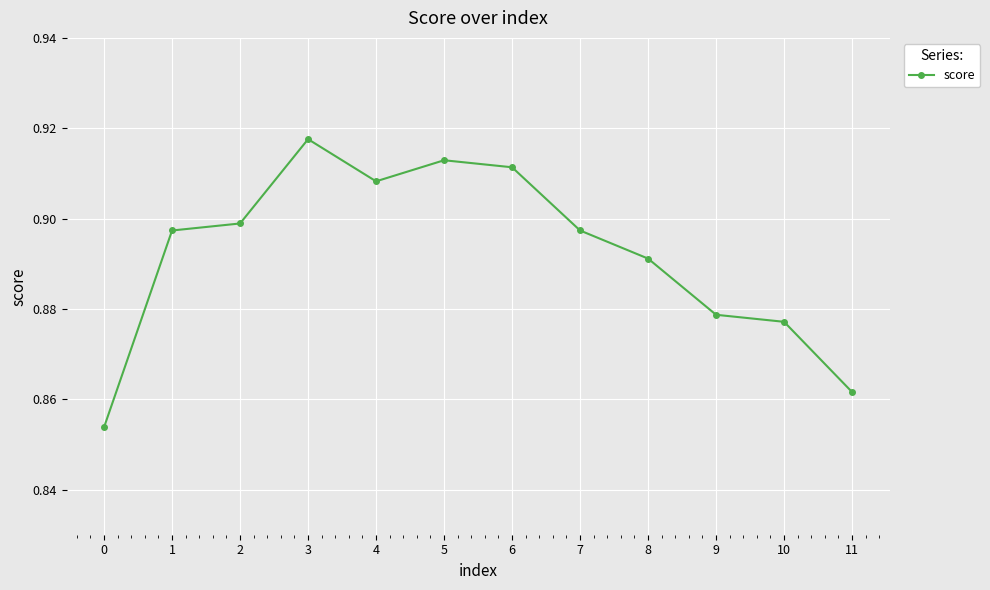

Is it true that the value at 7 is 1.2?

False